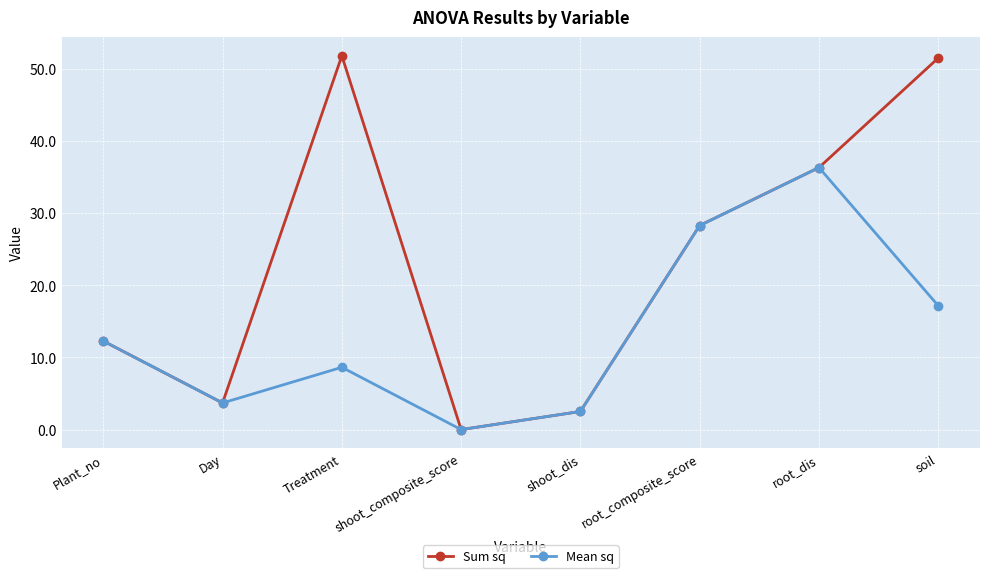

Which series has the largest total across all categories?

Sum sq